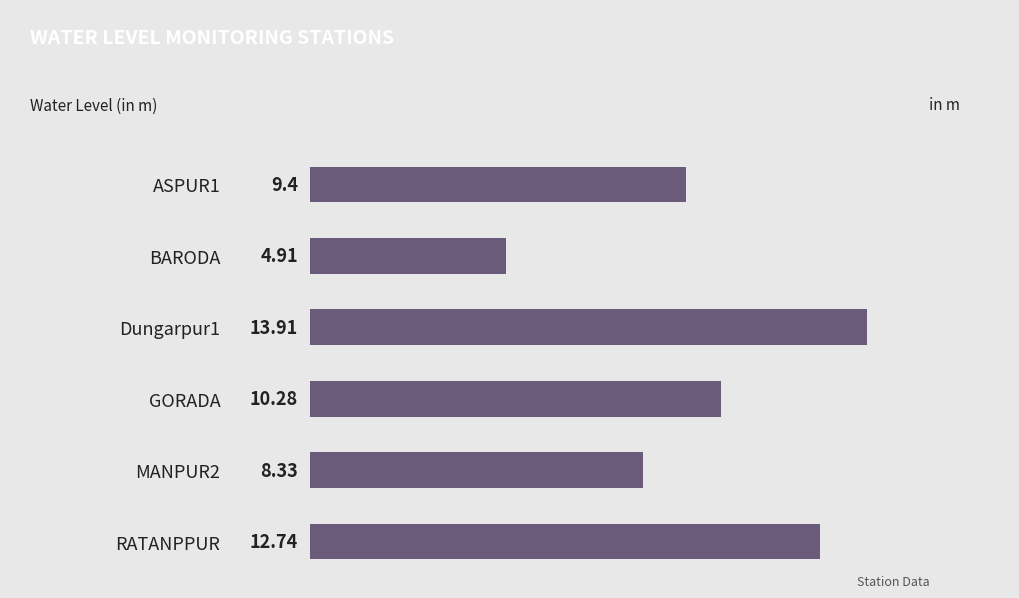

What is the label of the 6th bar from the top?

RATANPPUR